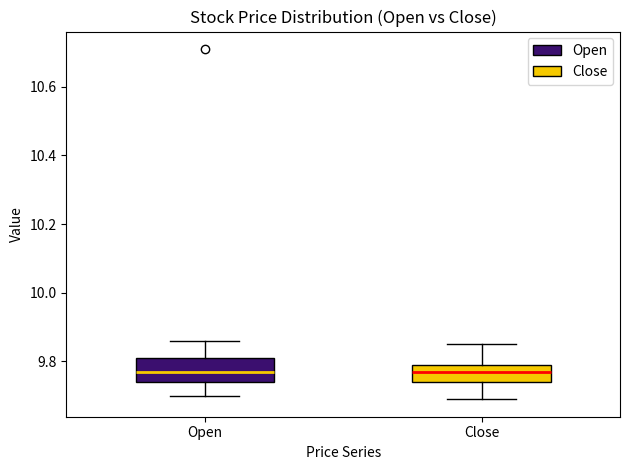

Where is the upper edge of the box for Open on the y-axis? The values are not printed on the chart, so give them approximately, as read against the axis.

9.82